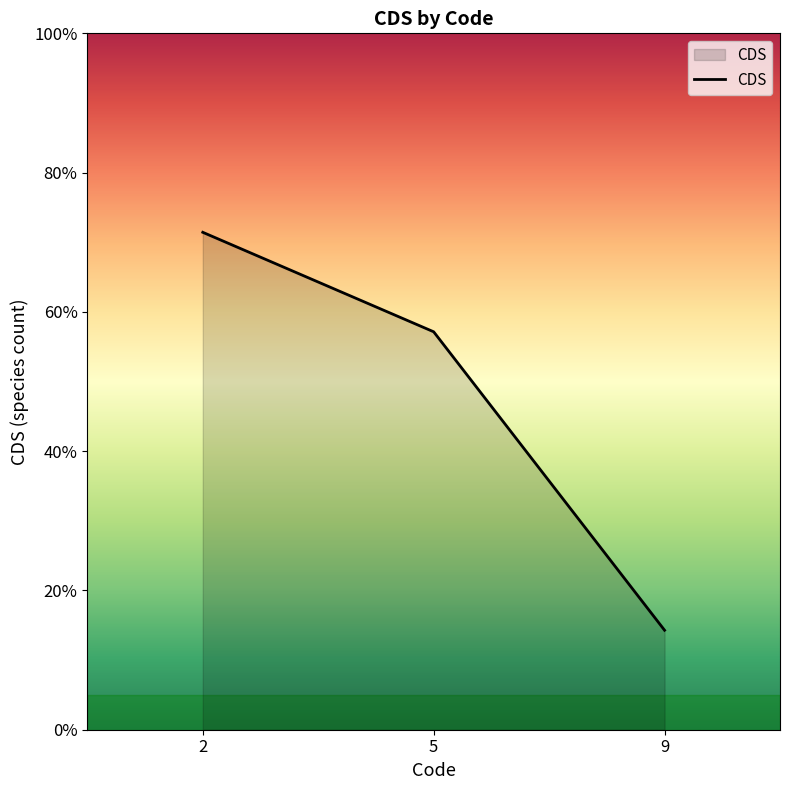

What is the change in value from 2 to 5?

-1